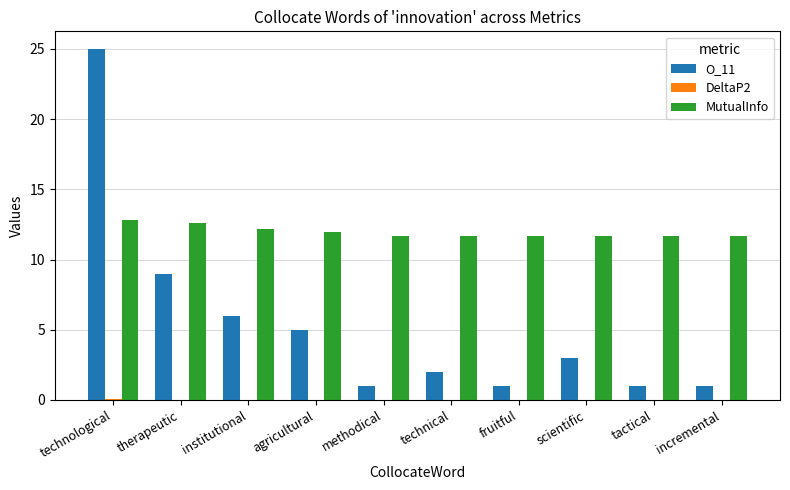

What is the sum of the O_11 values at incremental and institutional?

7.0